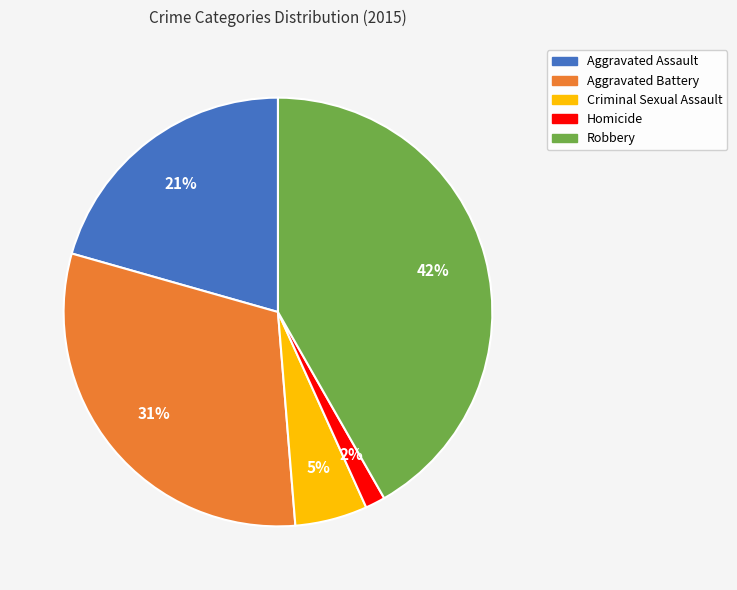

Is there any slice that represents more than half of the pie?

No